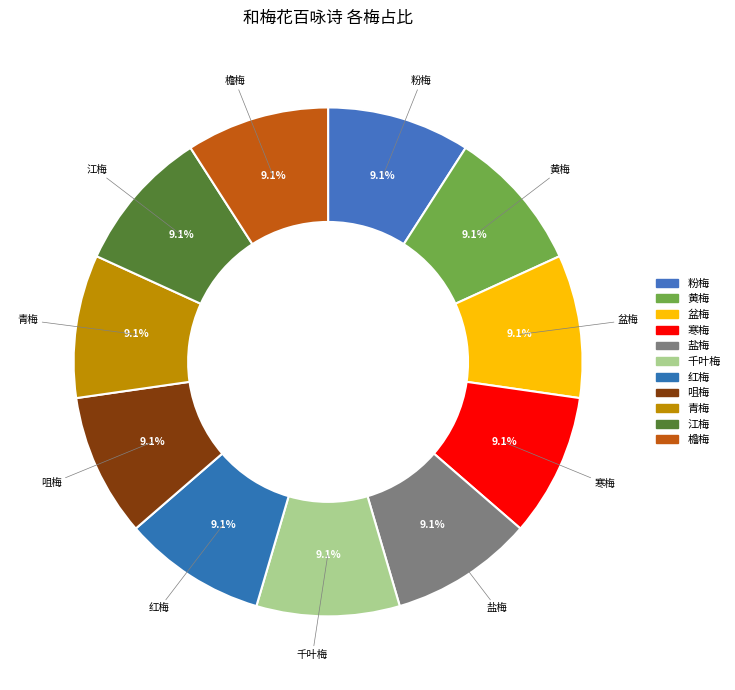

How many segments does this pie chart have?

11